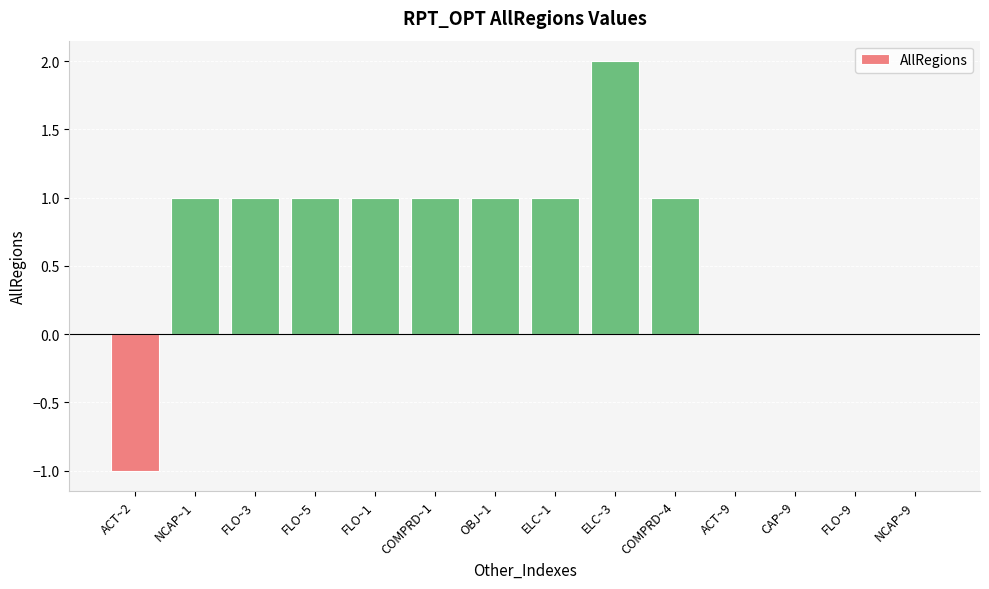

Is it true that the value at OBJ~1 is 1.0?

True